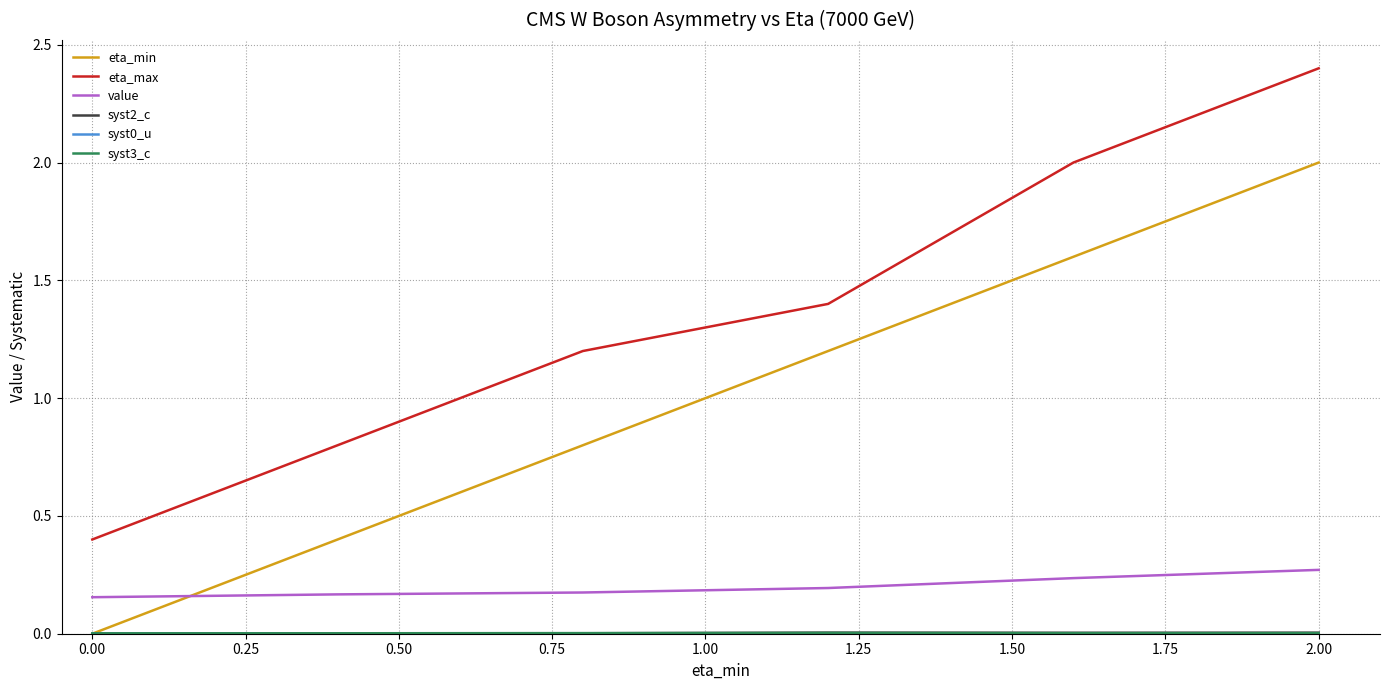

How many value values are between 0 and 1?

6